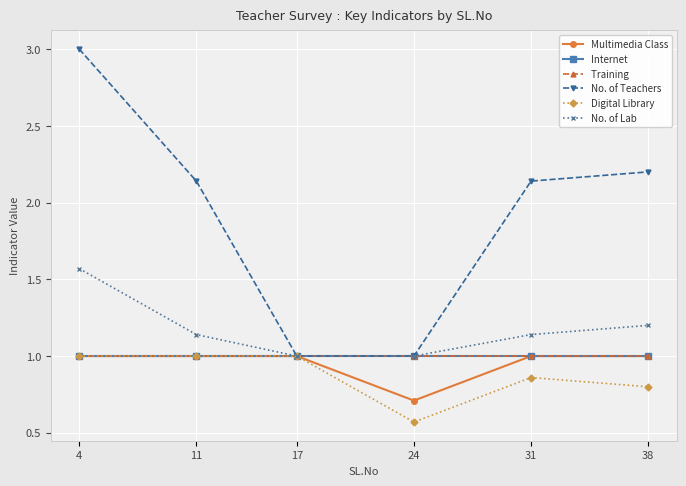

True or false: Multimedia Class has a value of 1.0 at 38.

True